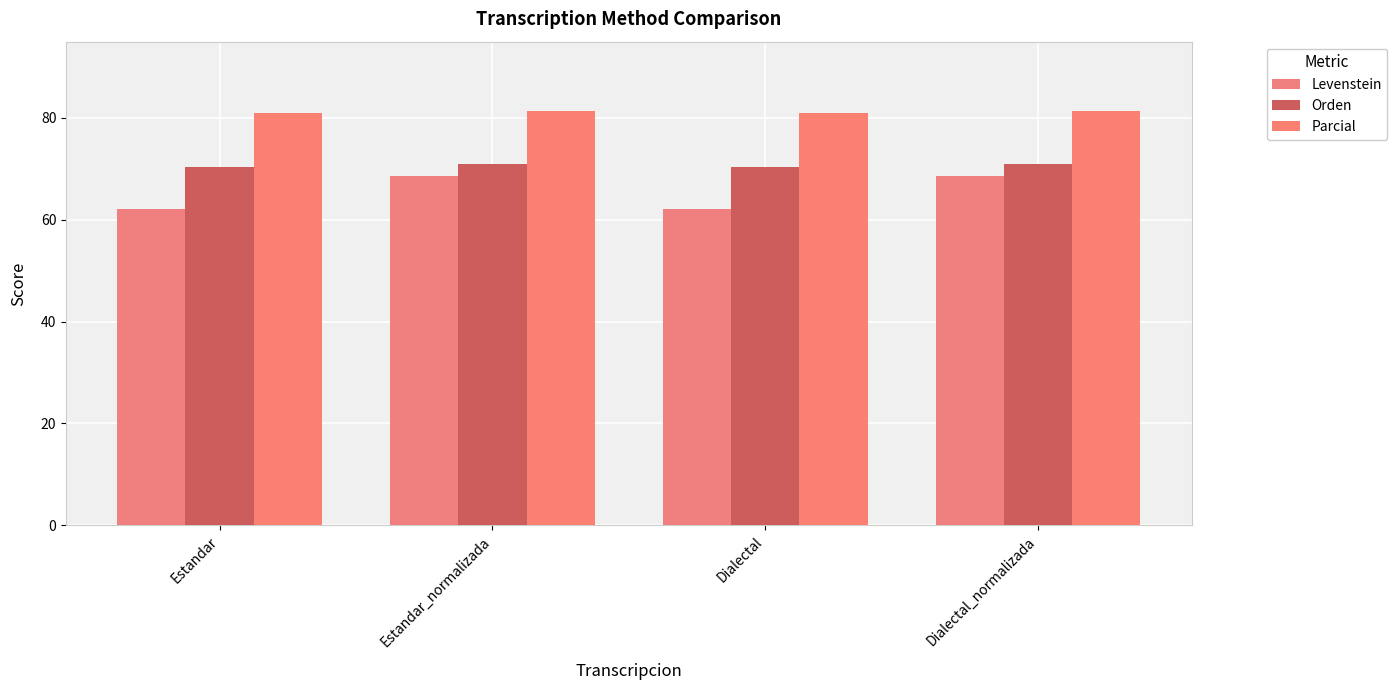

What is the minimum value shown in the chart?

62.0